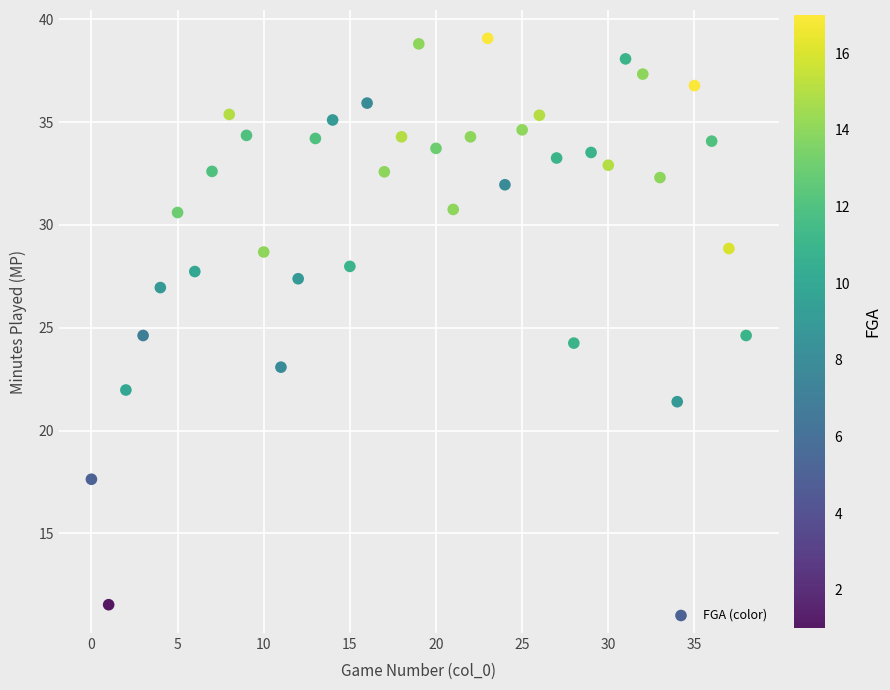

What is the range of Y values (max minus min)?

27.5